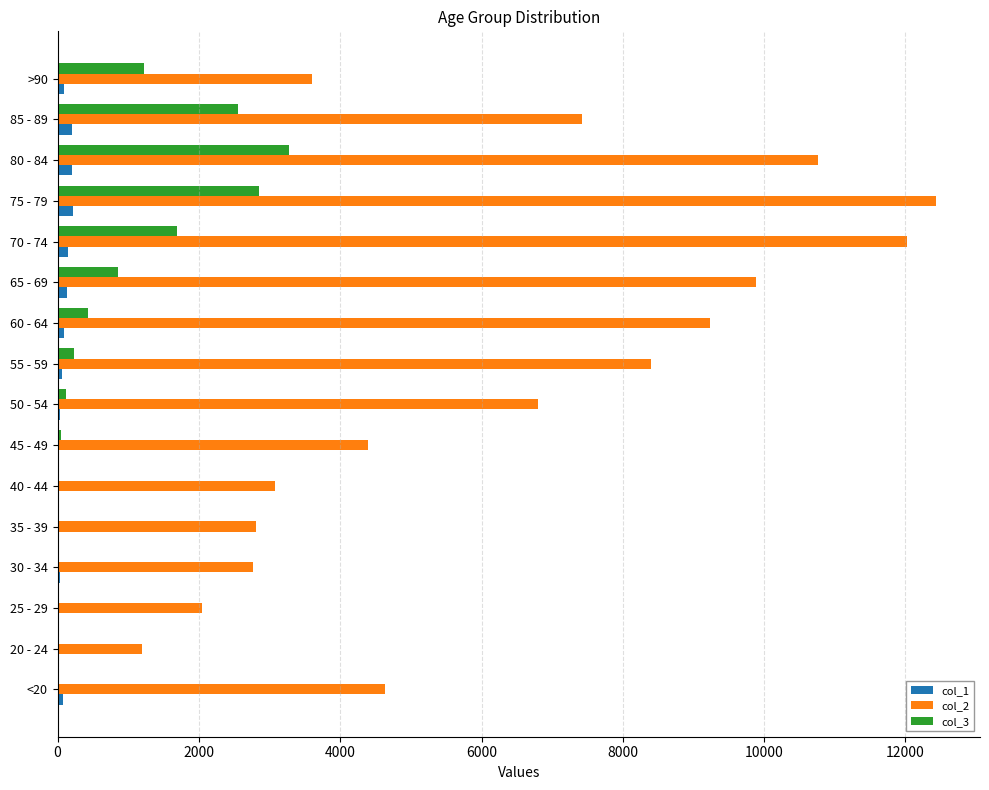

Is the value of col_2 at 45 - 49 greater than the value of col_3 at <20?

Yes